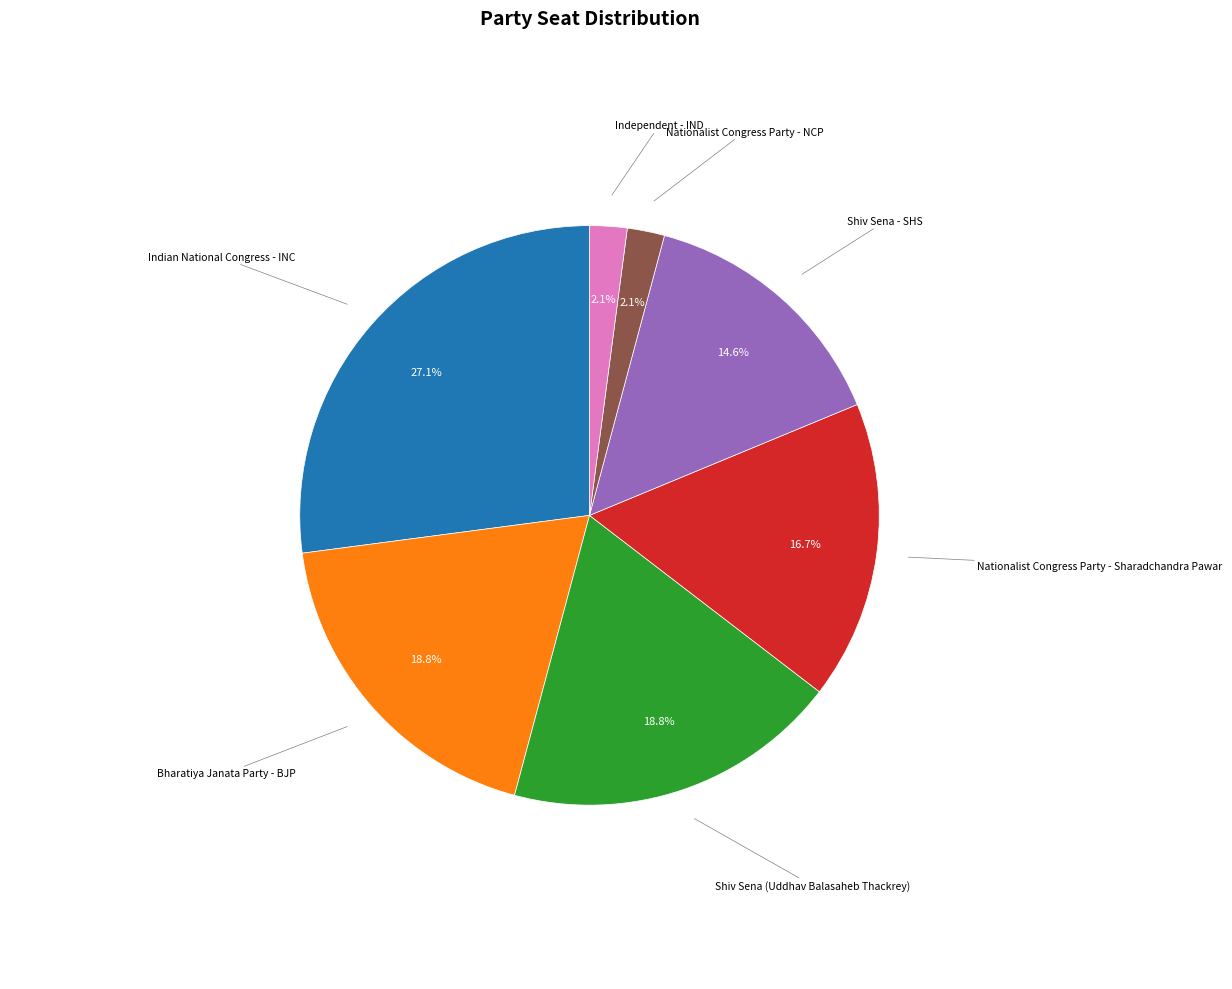

To the nearest percent, what is the average slice percentage?

14%